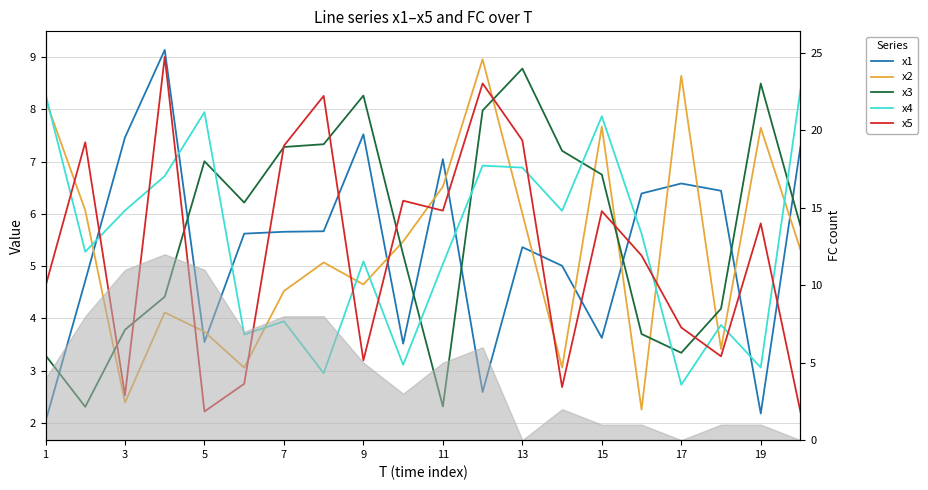

What is the average value of the x3 series?

5.7